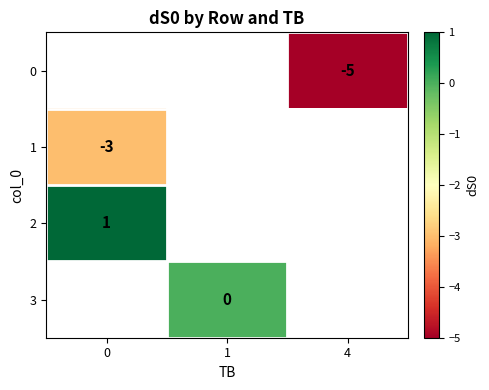

The 0 series shows -5 at 4. True or false?

True